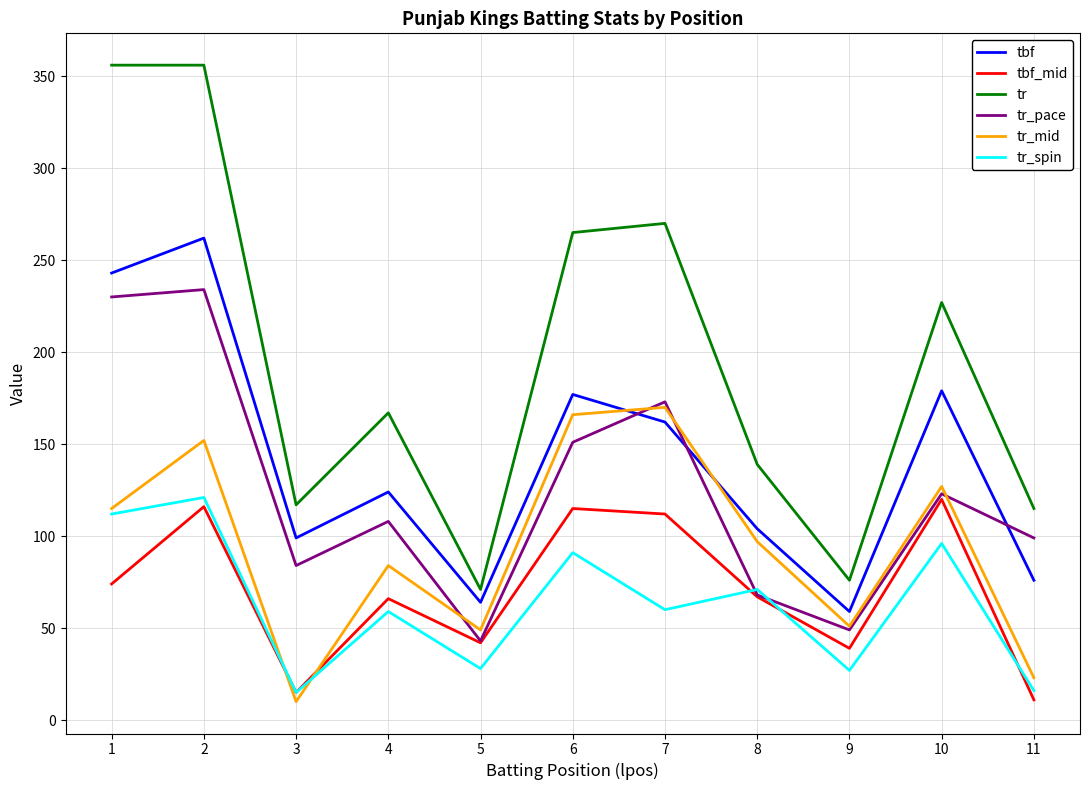

At how many categories does at least one series exceed 286?

2